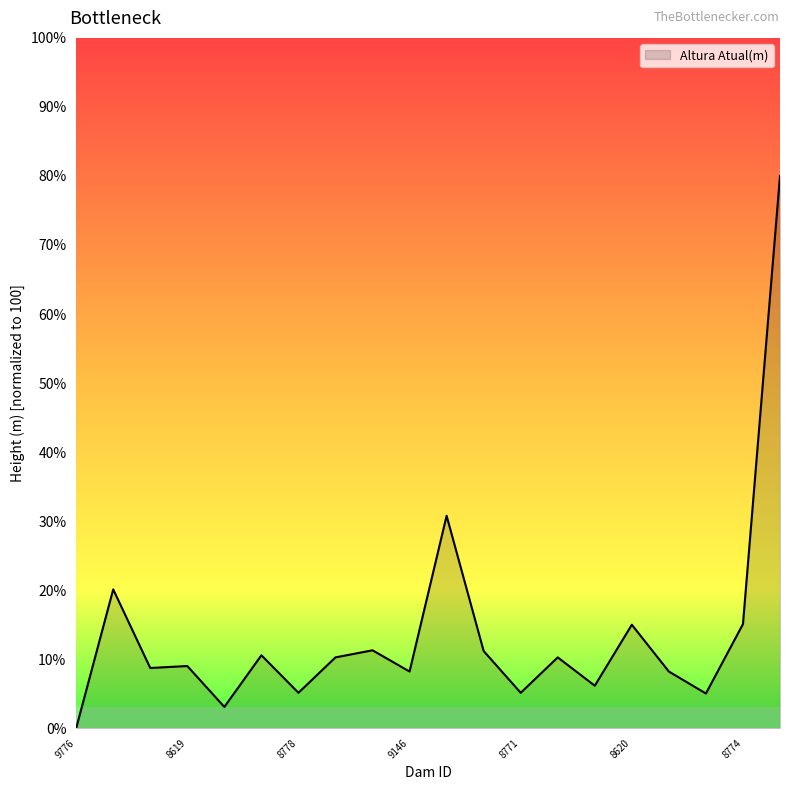

What is the difference between the maximum and minimum values?

80.0